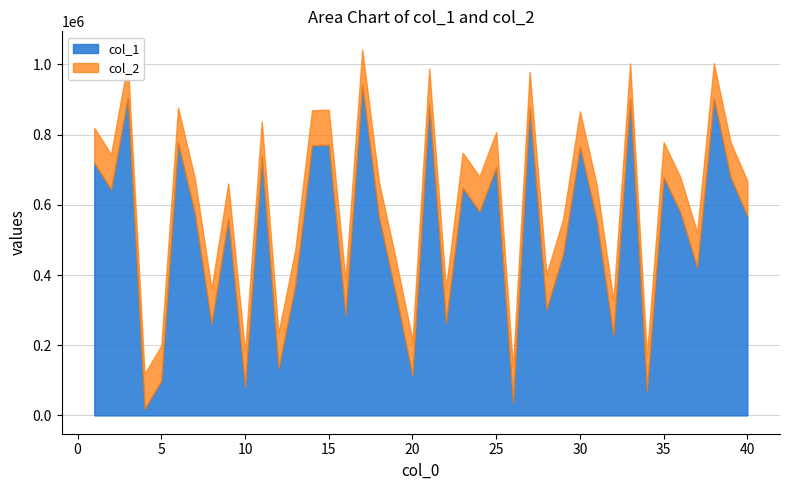

Does the chart display data point markers on the line(s)?

No